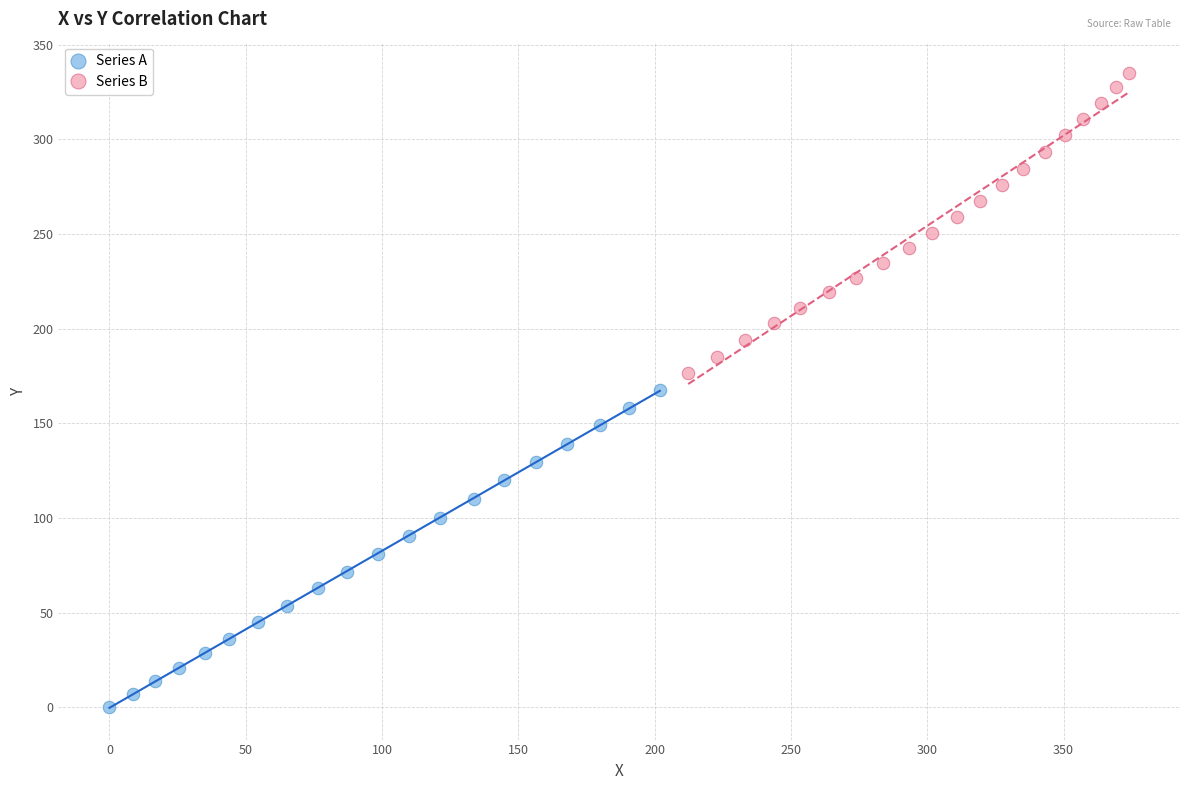

Which series contains the lowest Y value?

Series A